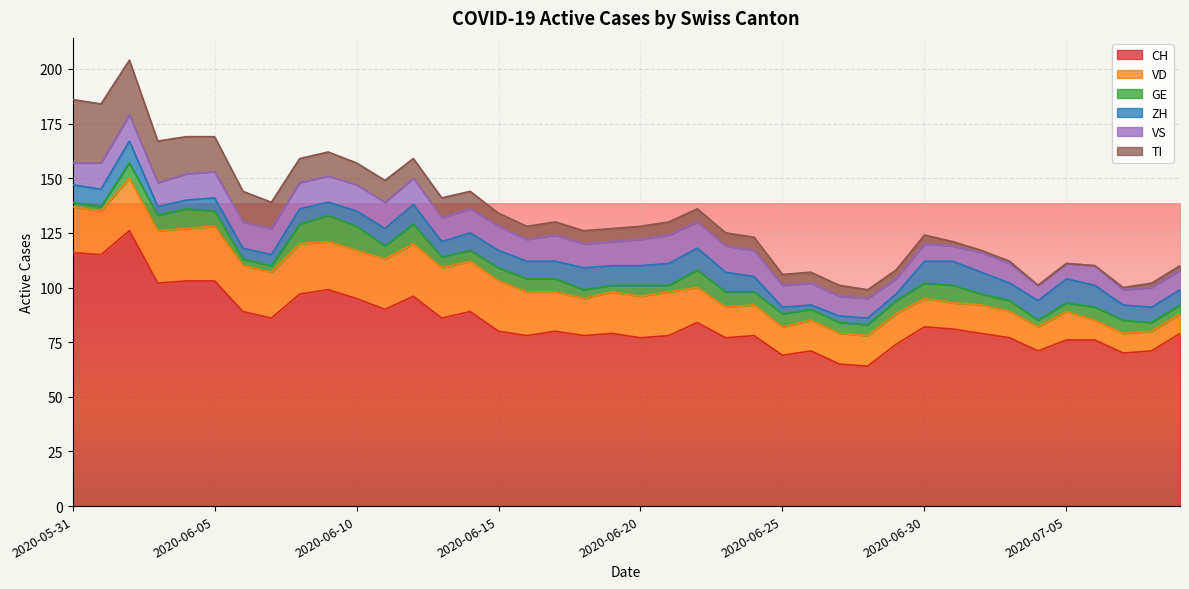

How many lines are shown in the chart?

6